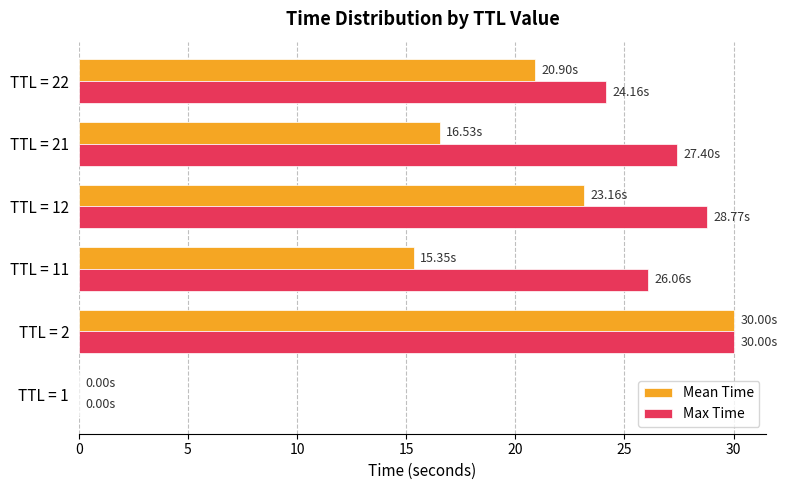

Count the number of categories in the chart.

6